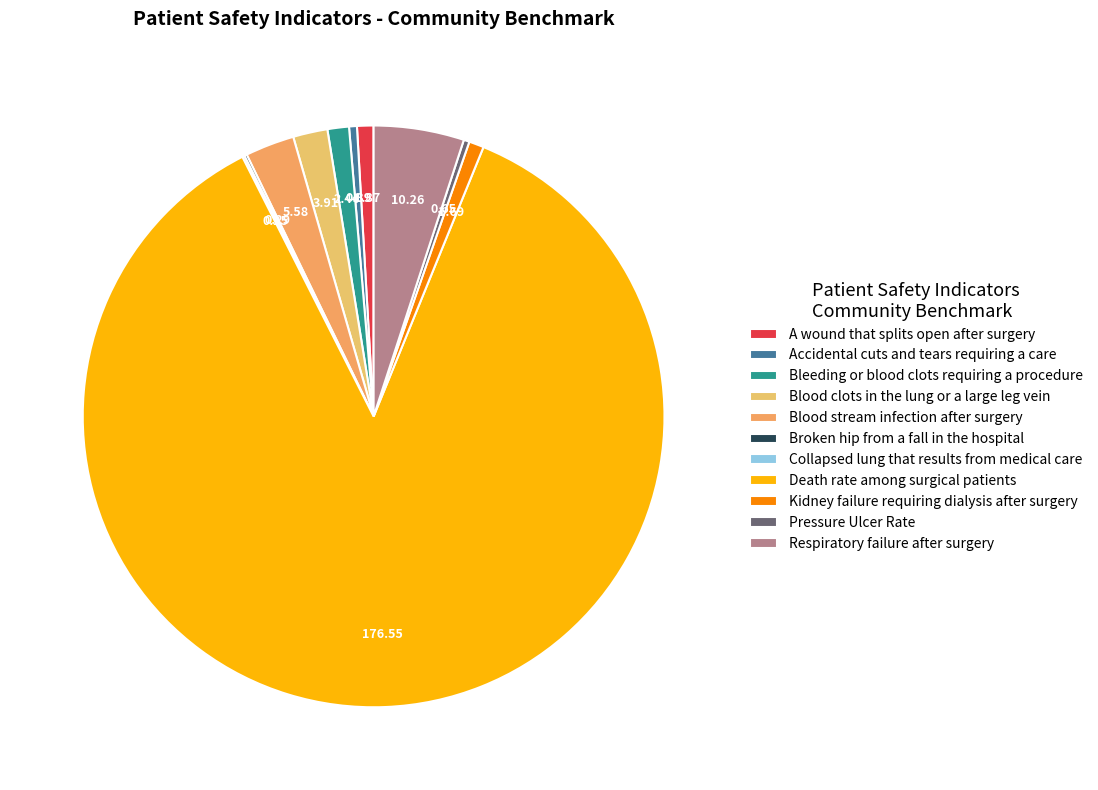

How many segments does this pie chart have?

11